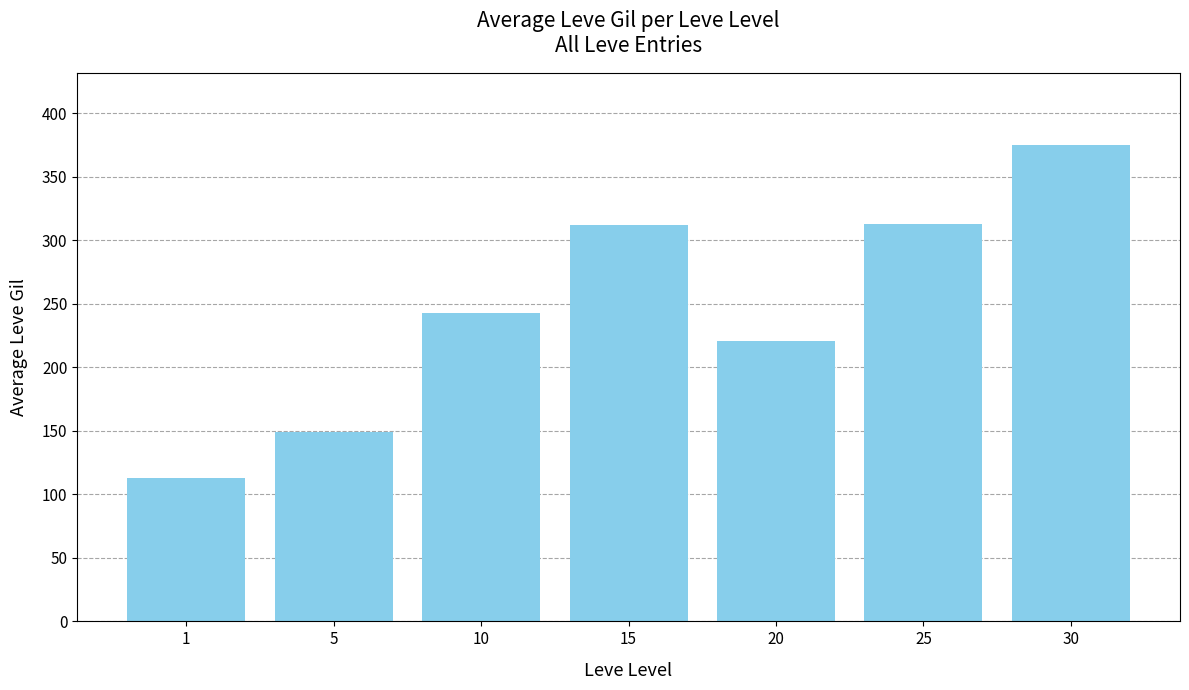

What is the value of the 6th bar from the left?

312.7